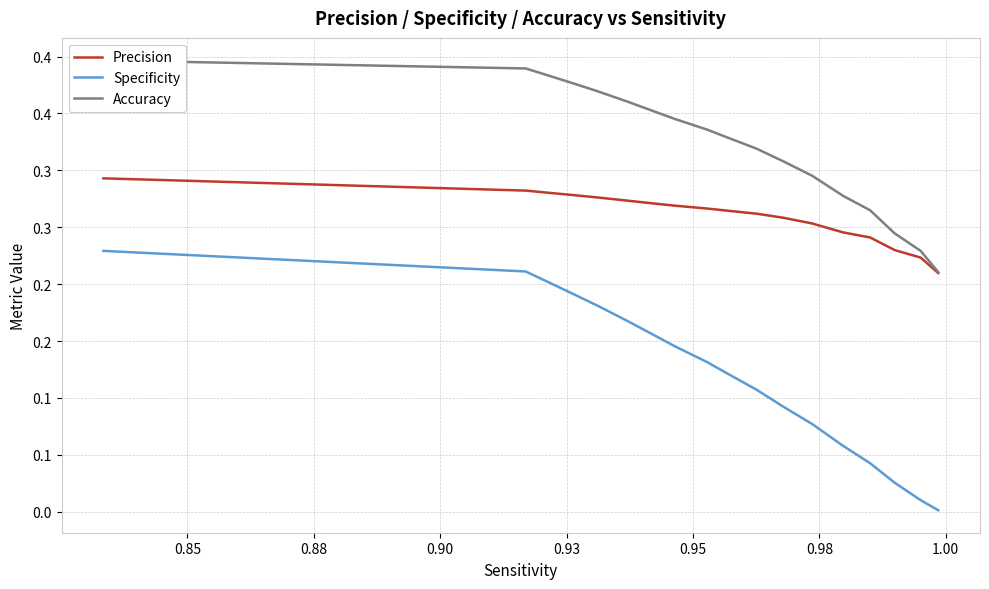

True or false: Specificity and Precision intersect in this chart.

False